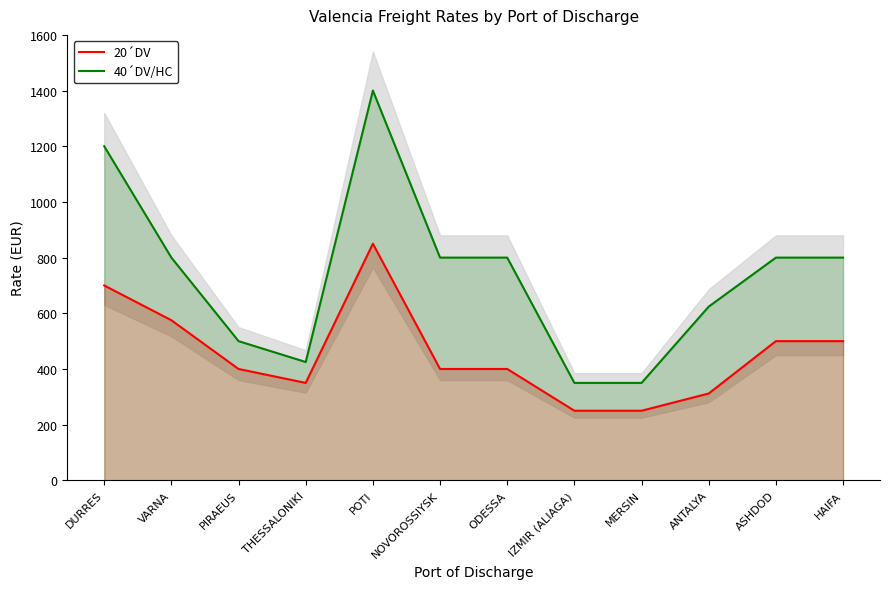

Which series has the widest spread of values?

40´DV/HC